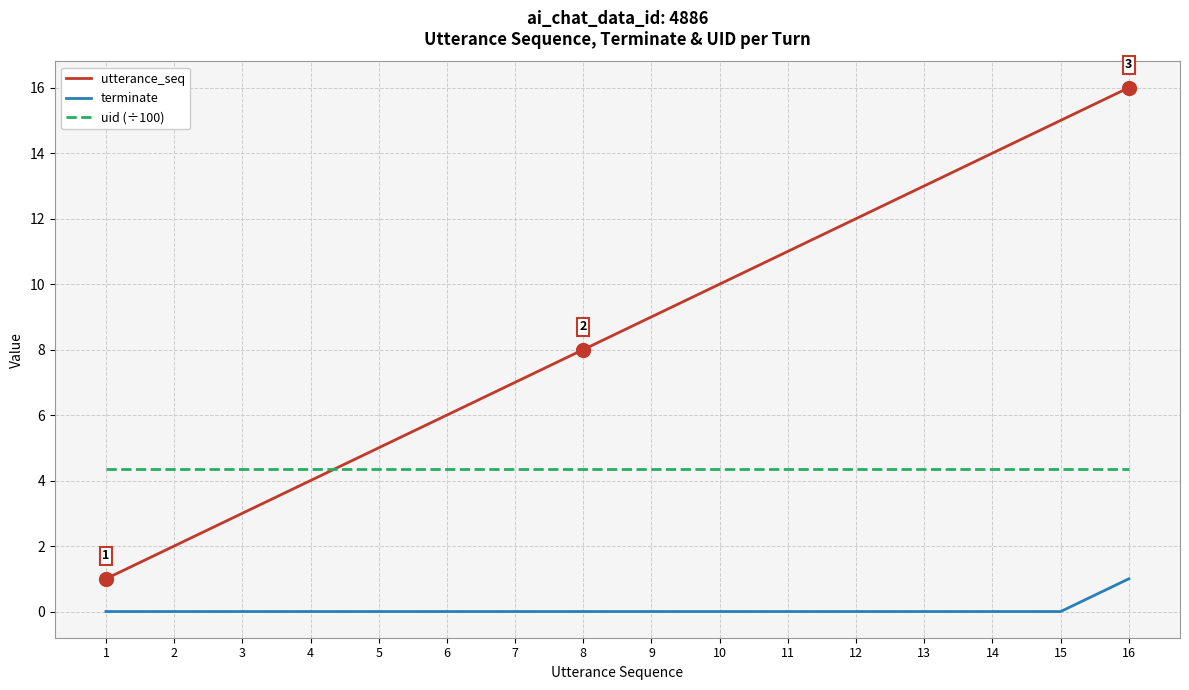

What value does the uid (÷100) series have at 9?

4.4